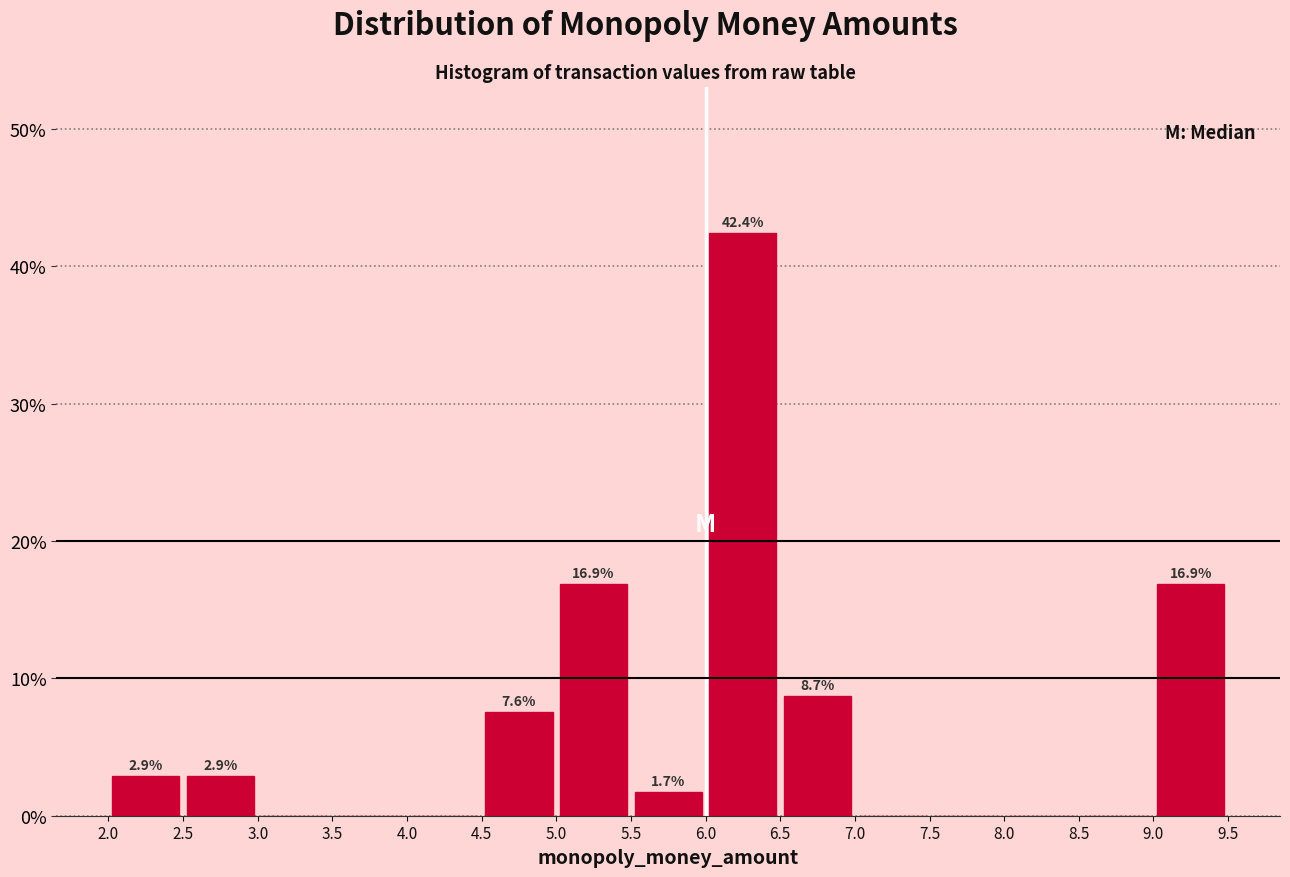

Over which range of the x-axis is the bar tallest?

6.0 to 6.5